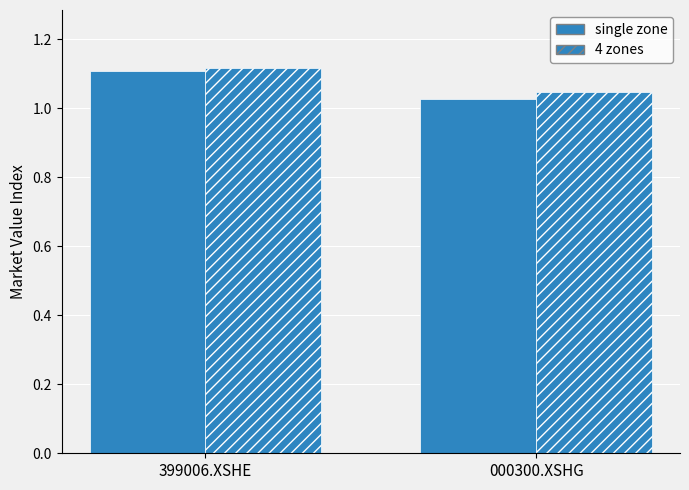

What is the value of the single zone bar at the 1st from the left?

1.1